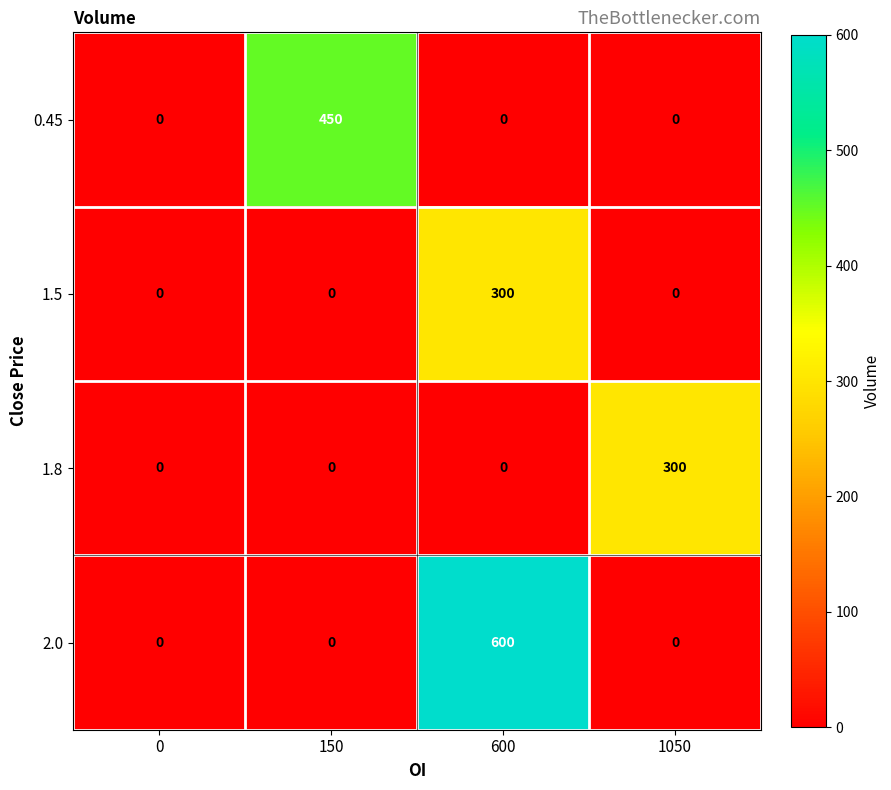

Which series has the largest range (max minus min)?

2.0